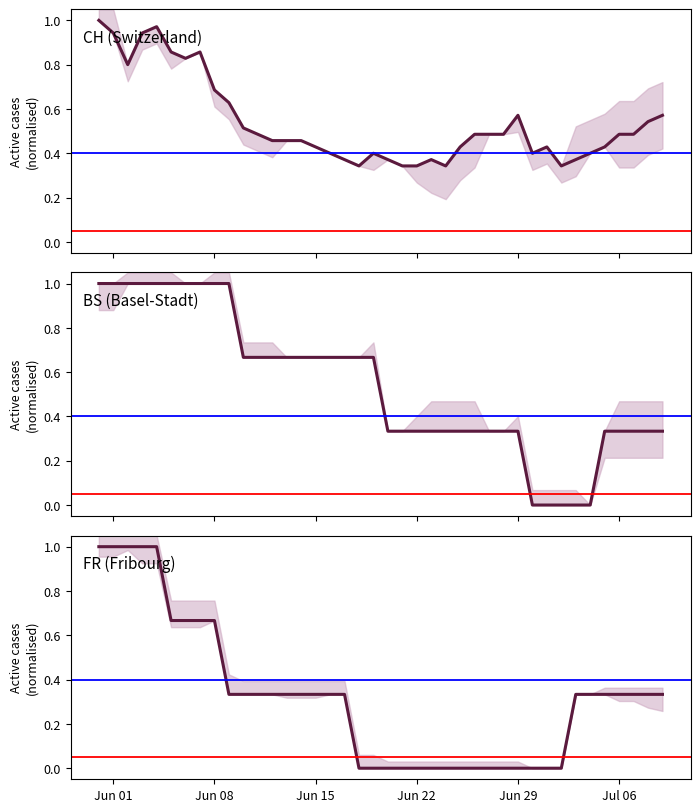

What is the value of the CH (Switzerland) point at the 33rd from the left?

0.3